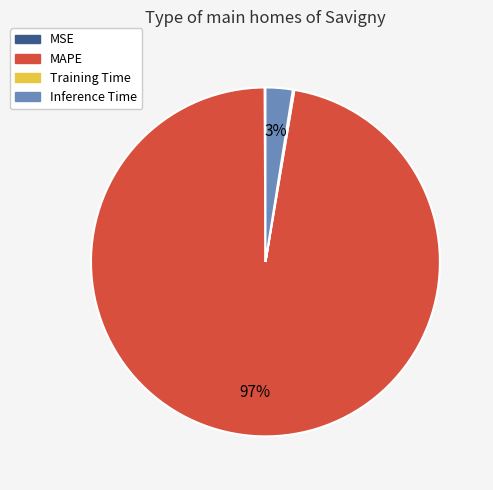

Between Inference Time and MAPE, which is larger?

MAPE